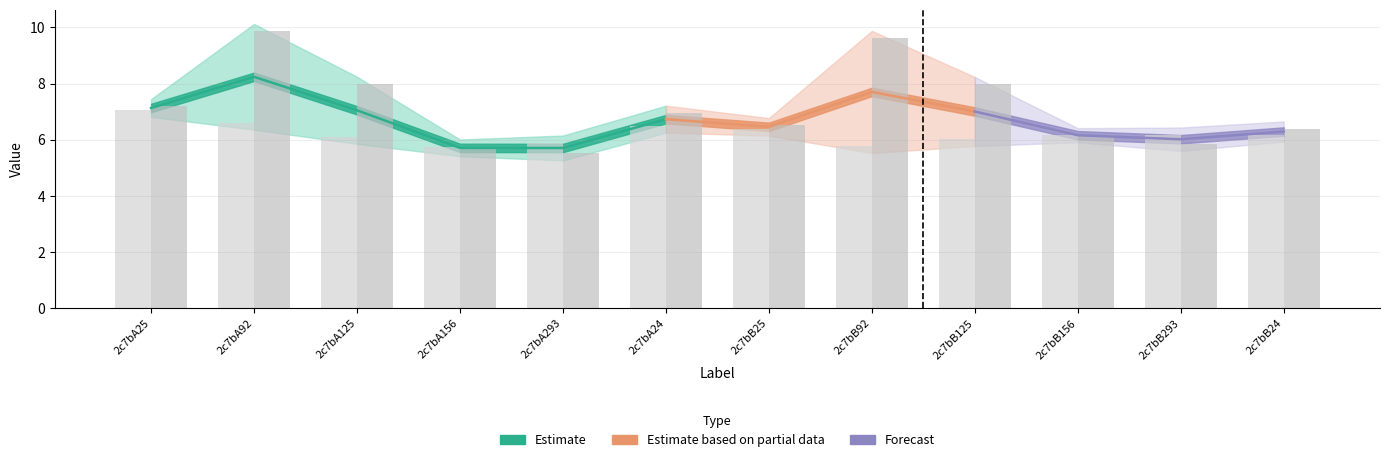

What is the approximate value of col_6 at 2c7bB25?

6.4